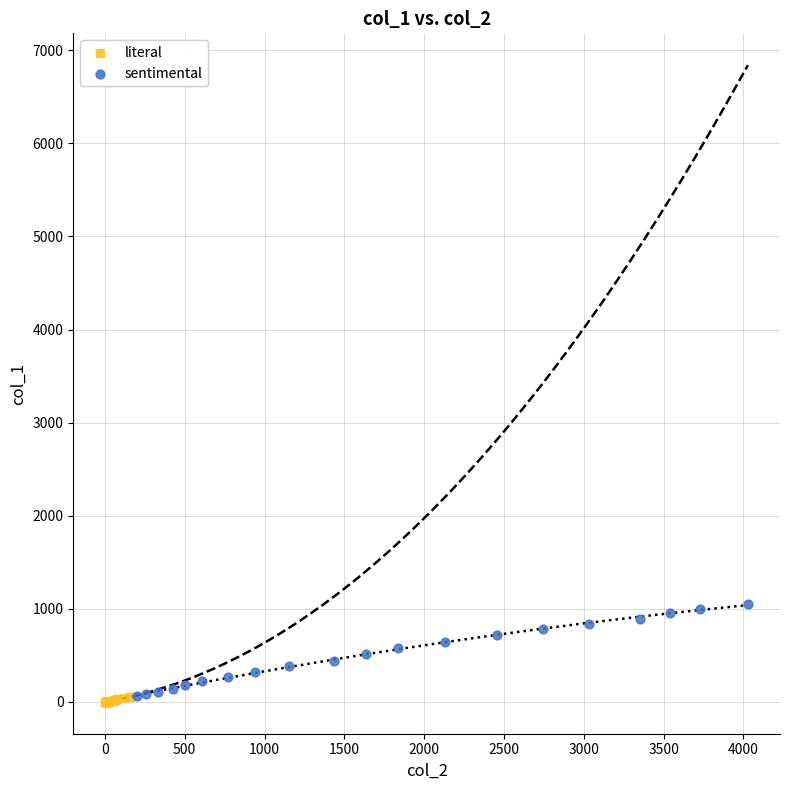

Which series has the widest spread of Y values?

sentimental